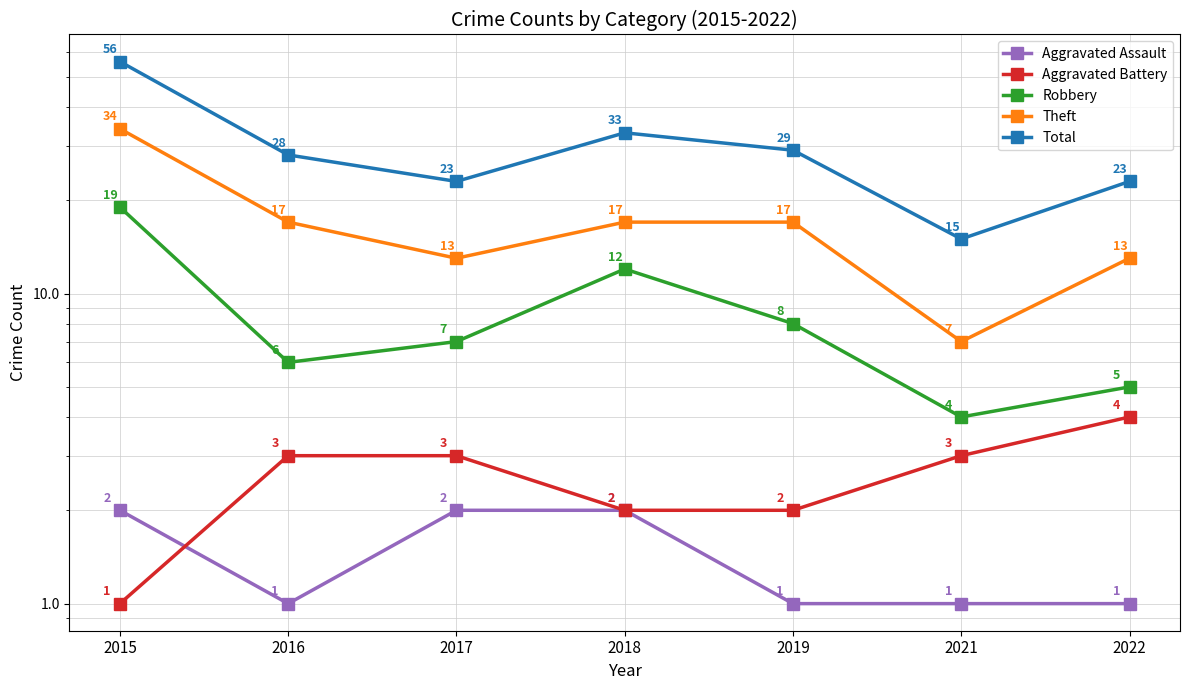

What are all the series names shown in the legend?

Aggravated Assault, Aggravated Battery, Robbery, Theft, Total